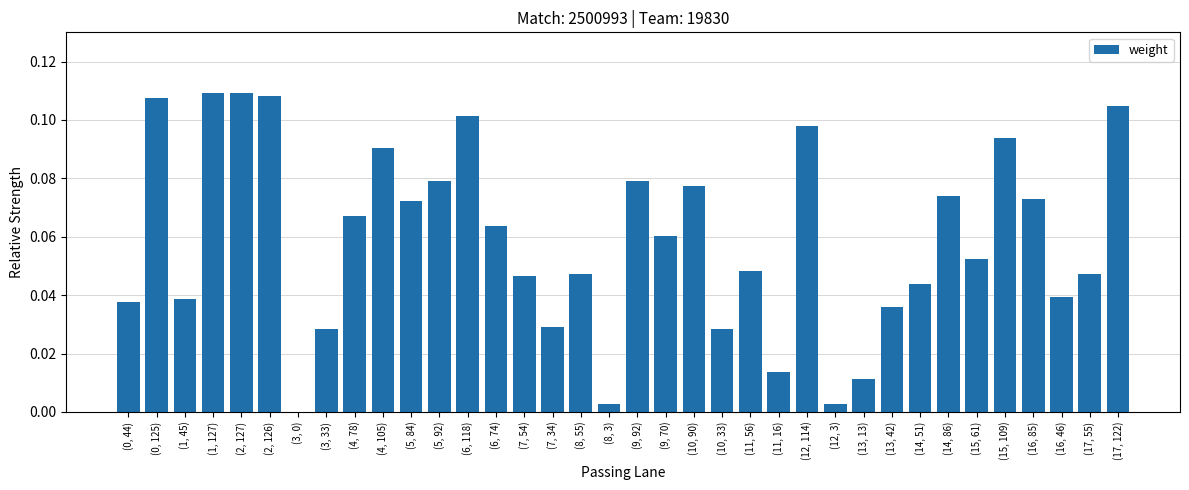

What is the sum of all values?

2.1